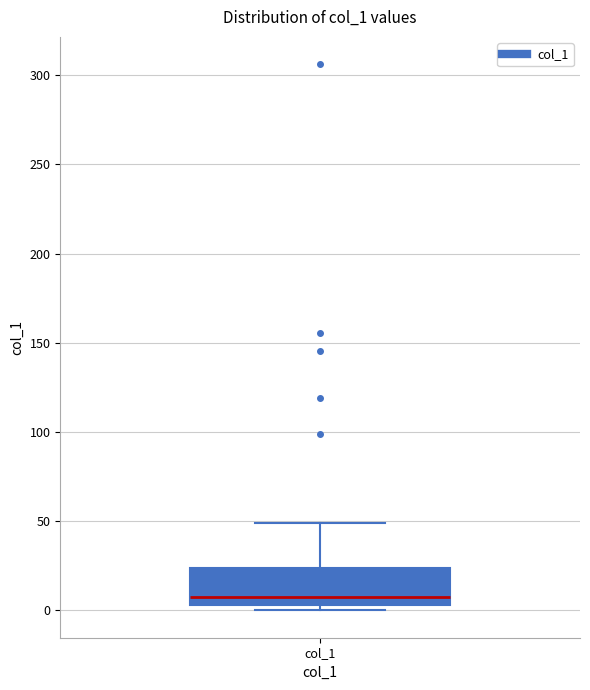

Read this box plot against the y-axis: the position of the median line, the range covered by the box, and the ends of both whiskers. The values are not printed on the chart, so give them approximately, as read against the axis.

median 5 (just above the box's lower edge), box 5 to 25, whiskers 0 to 50